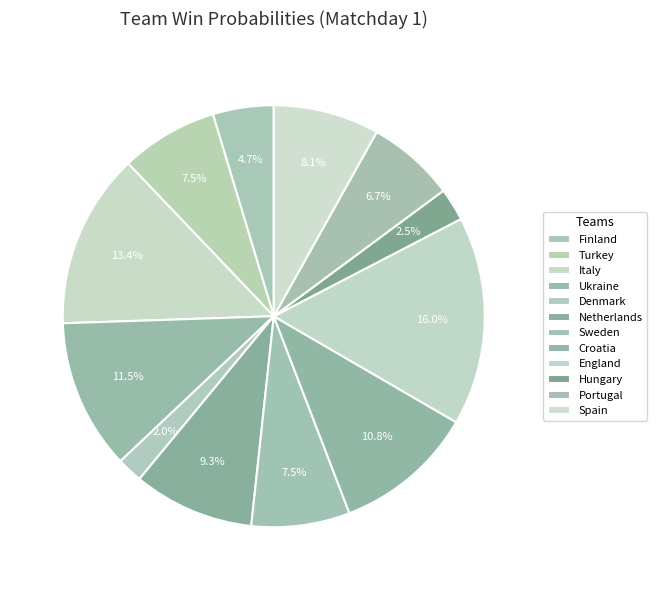

To the nearest percent, what is the difference between the Denmark and Sweden slice percentages?

6%